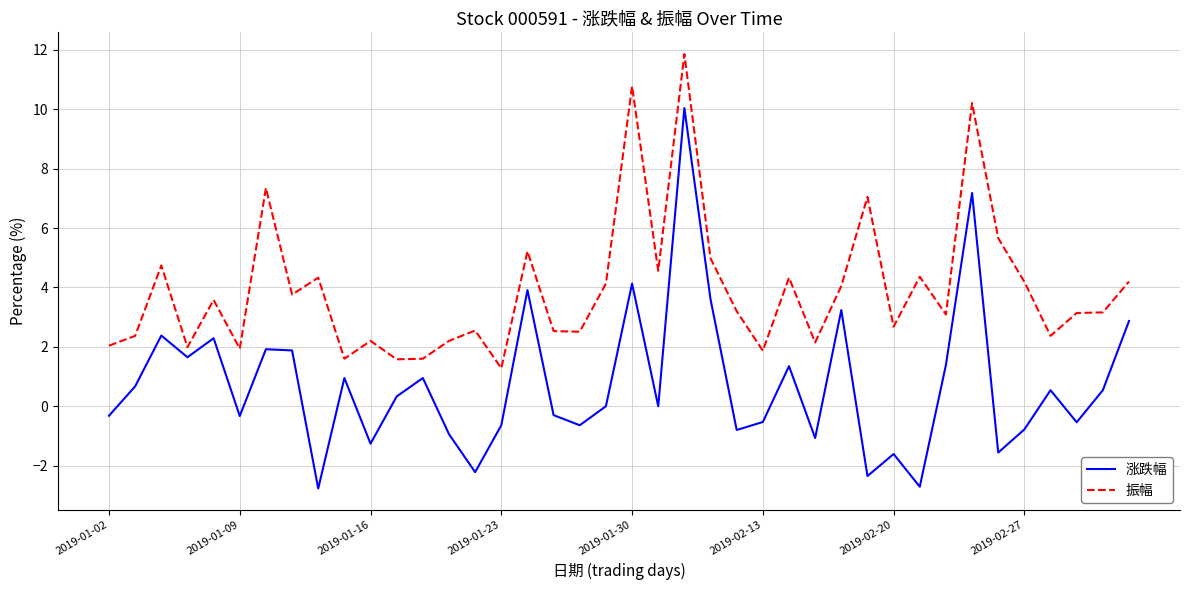

Which series has the largest total across all categories?

振幅